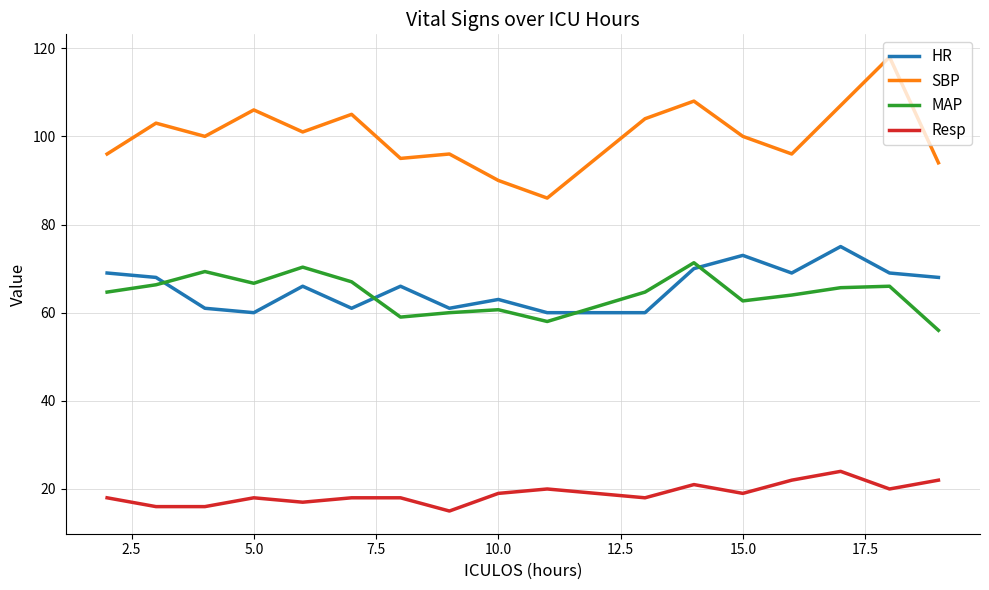

At how many categories does at least one series exceed 82?

17